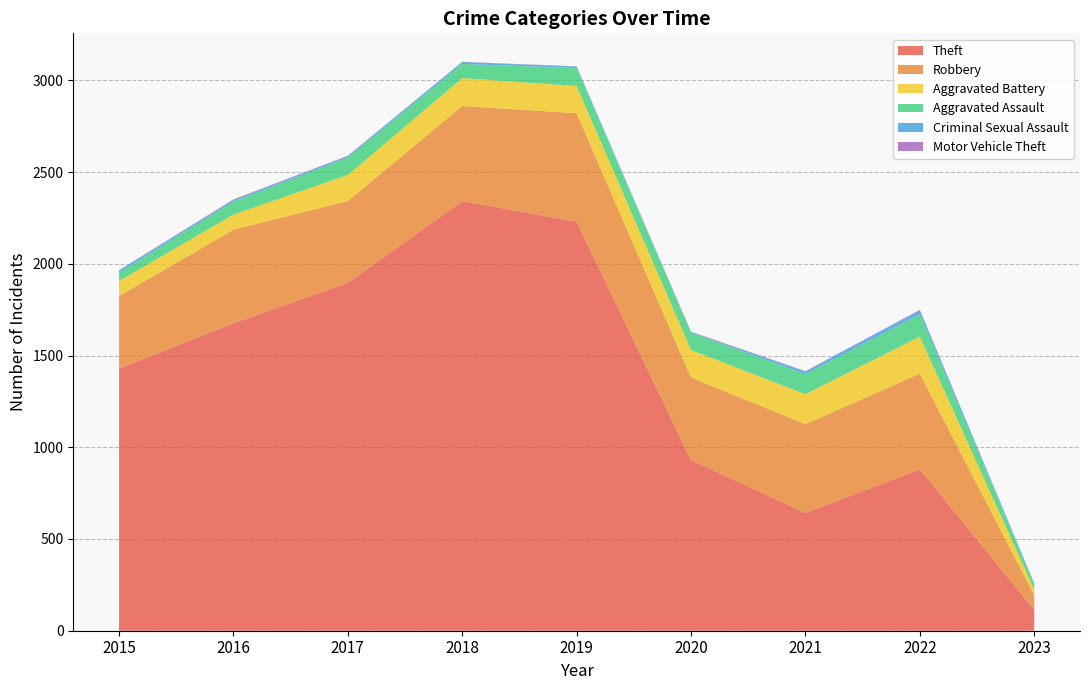

Reading left to right, what are all the values shown in this chart?

Theft: 2015=1429	2016=1676	2017=1896	2018=2341	2019=2230	2020=930	2021=642	2022=880	2023=114
Robbery: 2015=395	2016=510	2017=446	2018=519	2019=591	2020=450	2021=484	2022=521	2023=79
Aggravated Battery: 2015=82	2016=82	2017=142	2018=152	2019=148	2020=150	2021=163	2022=202	2023=31
Aggravated Assault: 2015=46	2016=71	2017=95	2018=77	2019=98	2020=94	2021=110	2022=121	2023=29
Criminal Sexual Assault: 2015=12	2016=8	2017=8	2018=11	2019=8	2020=3	2021=14	2022=23	2023=4
Motor Vehicle Theft: 2015=1	2016=4	2017=2	2018=1	2019=1	2020=3	2021=2	2022=2	2023=2